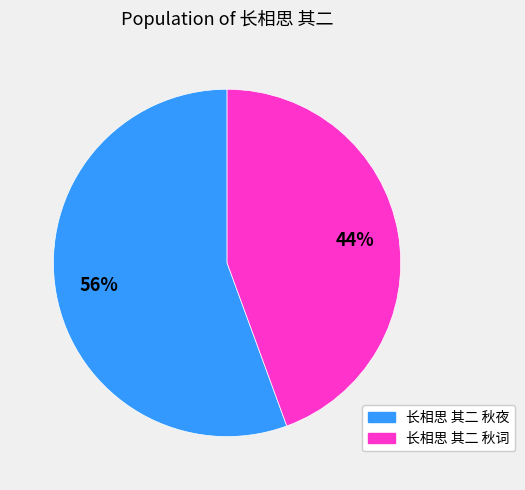

Count the number of slices in the pie.

2